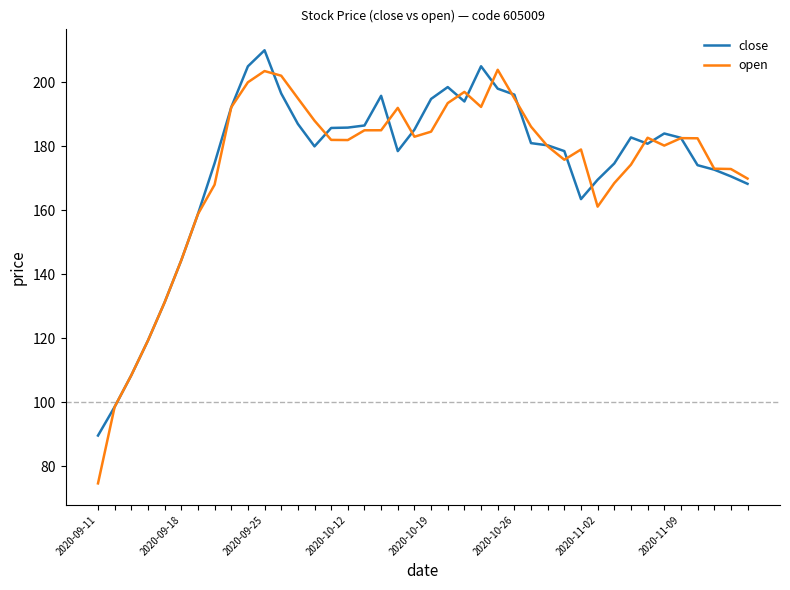

What is the sum of all close values?

6963.3